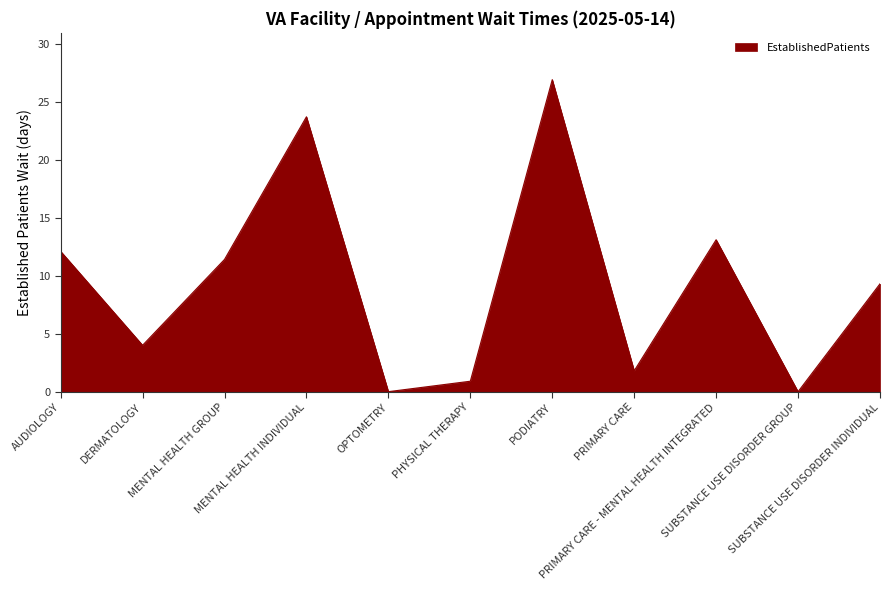

Which has a higher value, AUDIOLOGY or SUBSTANCE USE DISORDER INDIVIDUAL?

AUDIOLOGY